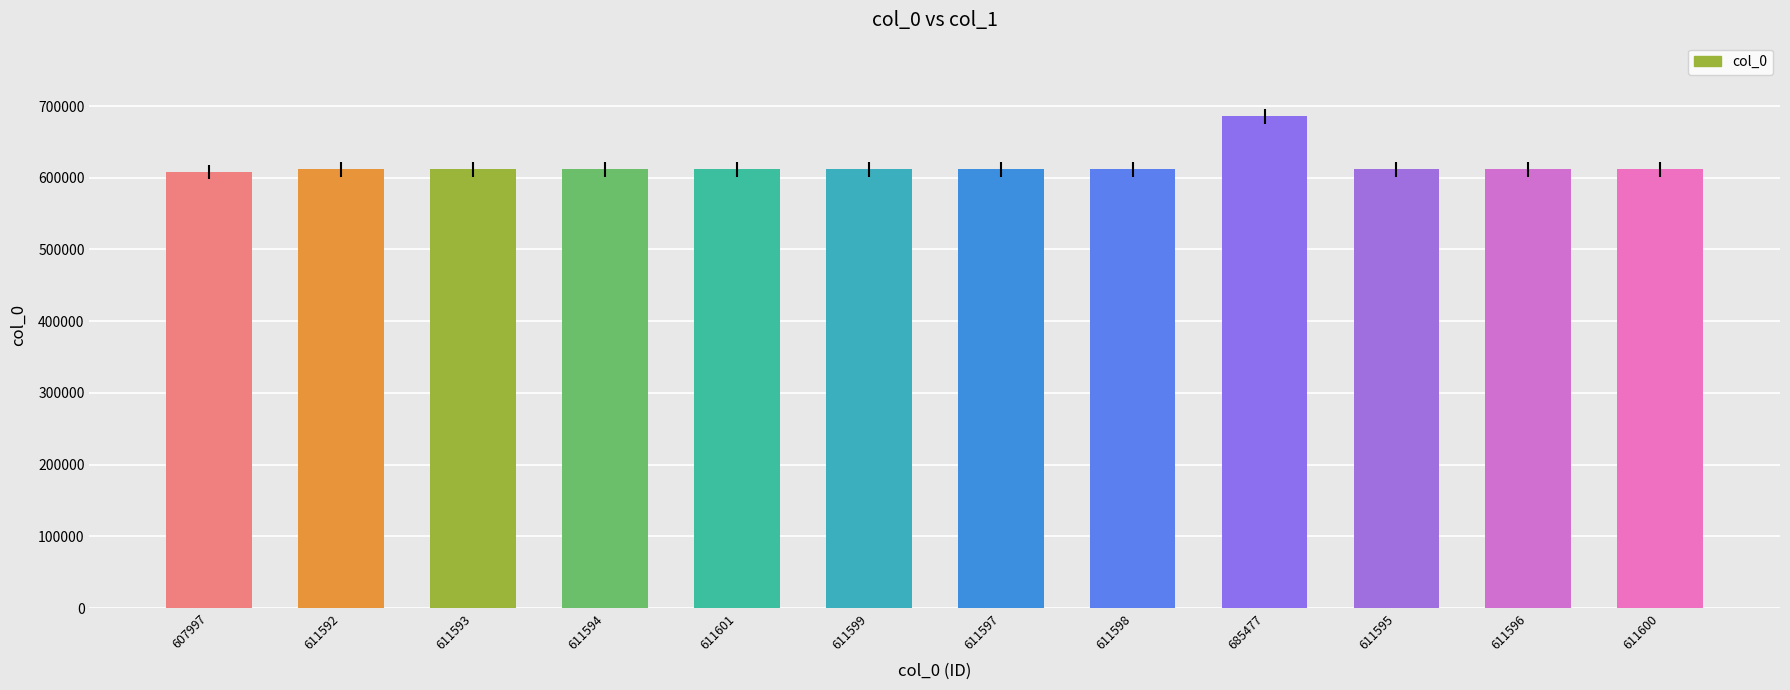

Which has a higher value, 685477 or 611597?

685477